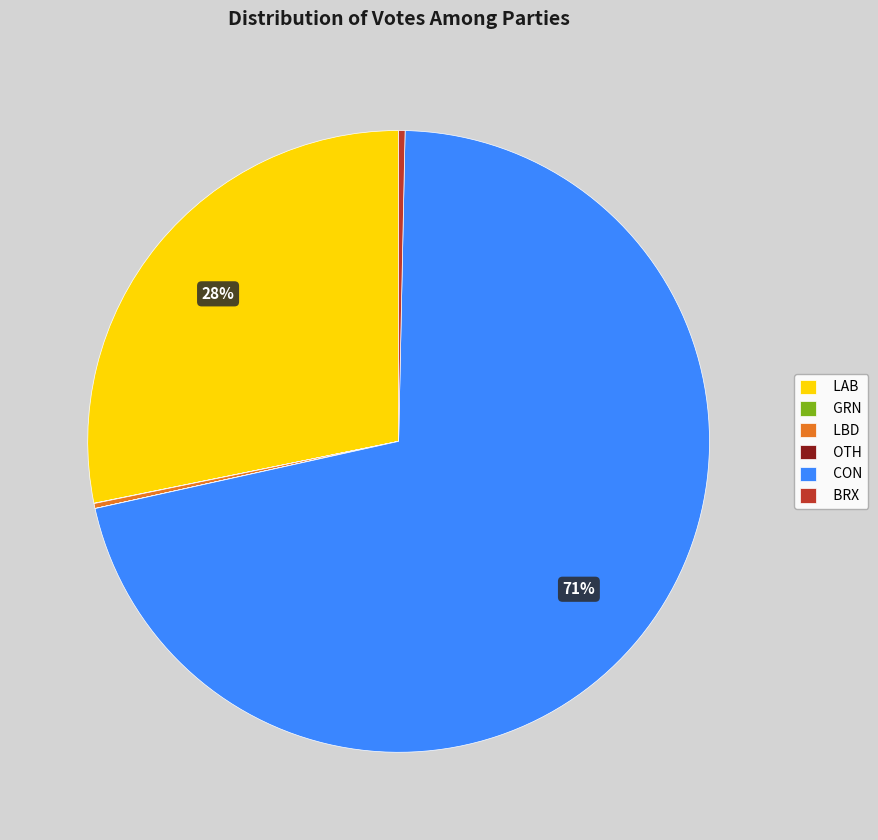

To the nearest percent, what percentage of the pie is LAB?

28%